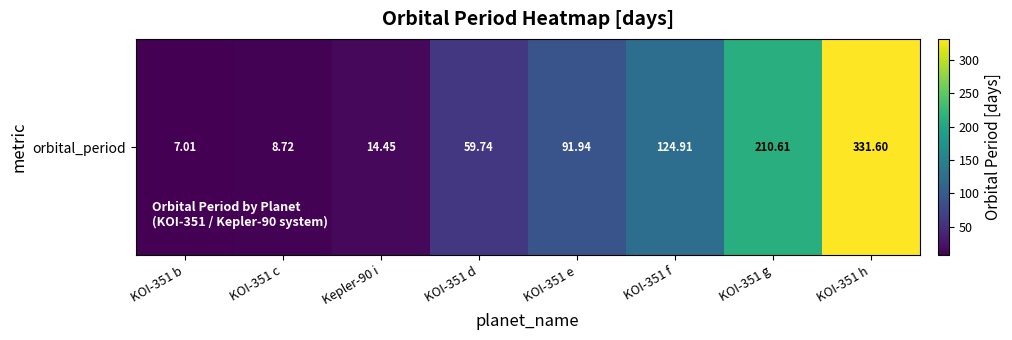

What is the difference between the maximum and minimum values?

324.6